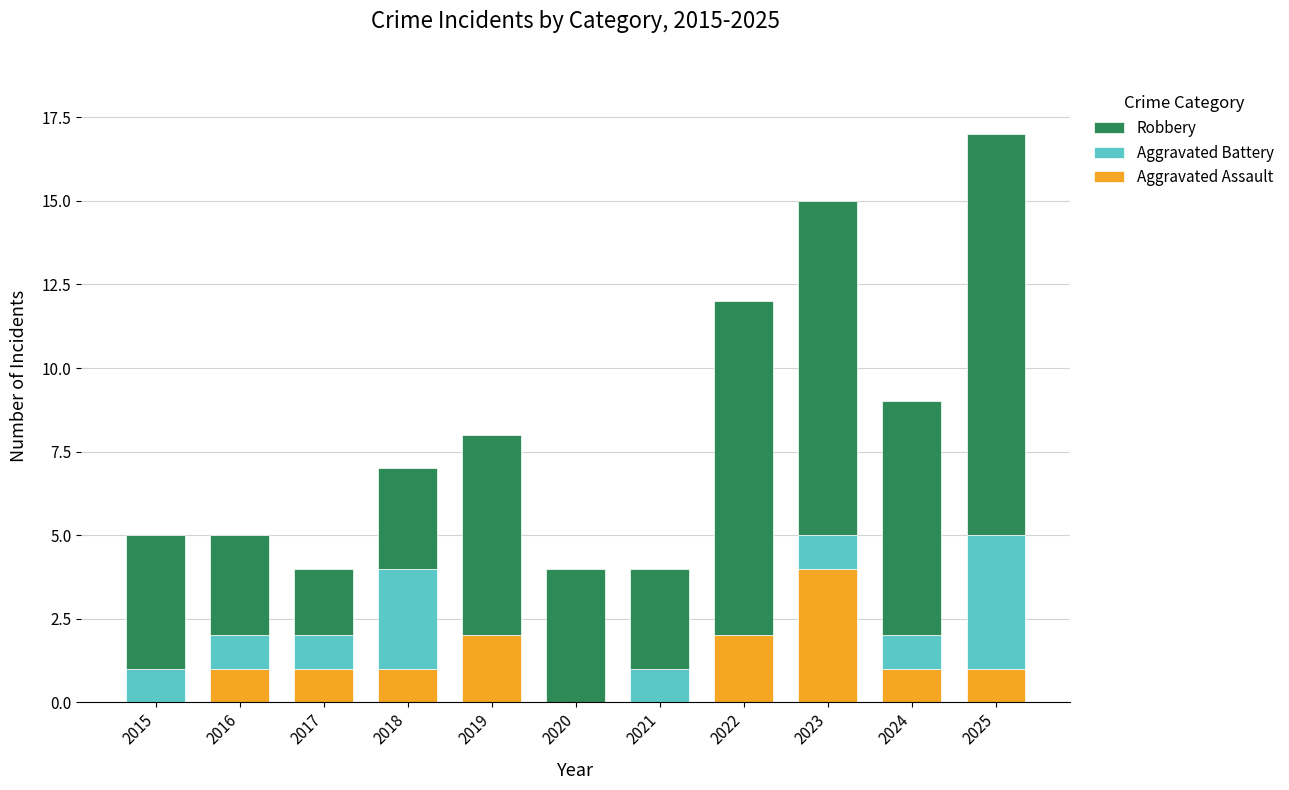

What is the total value across all series at 2018?

7